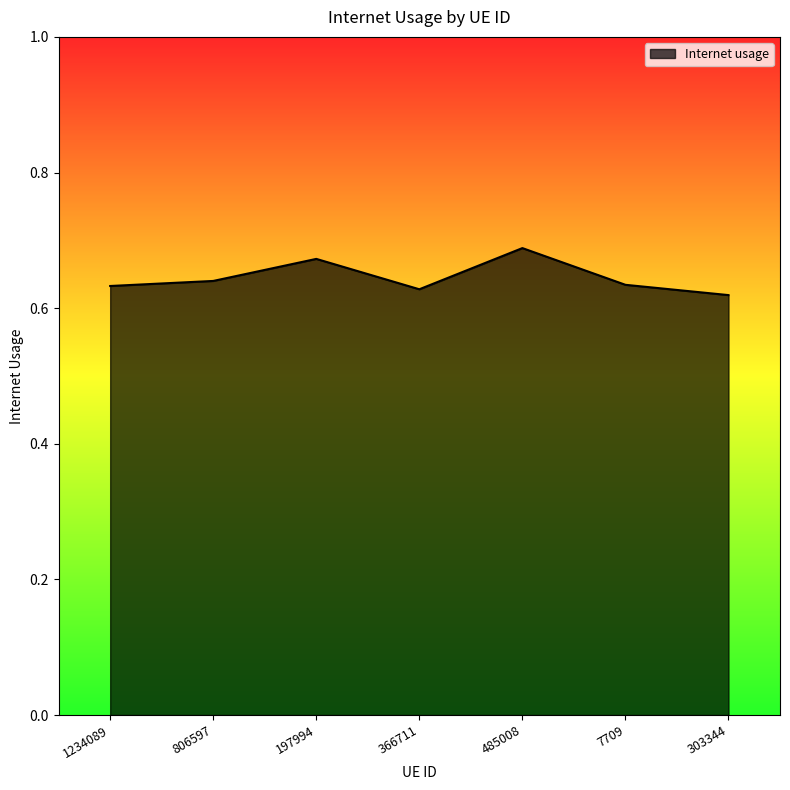

True or false: there are more than 1 points higher than both neighbors.

True